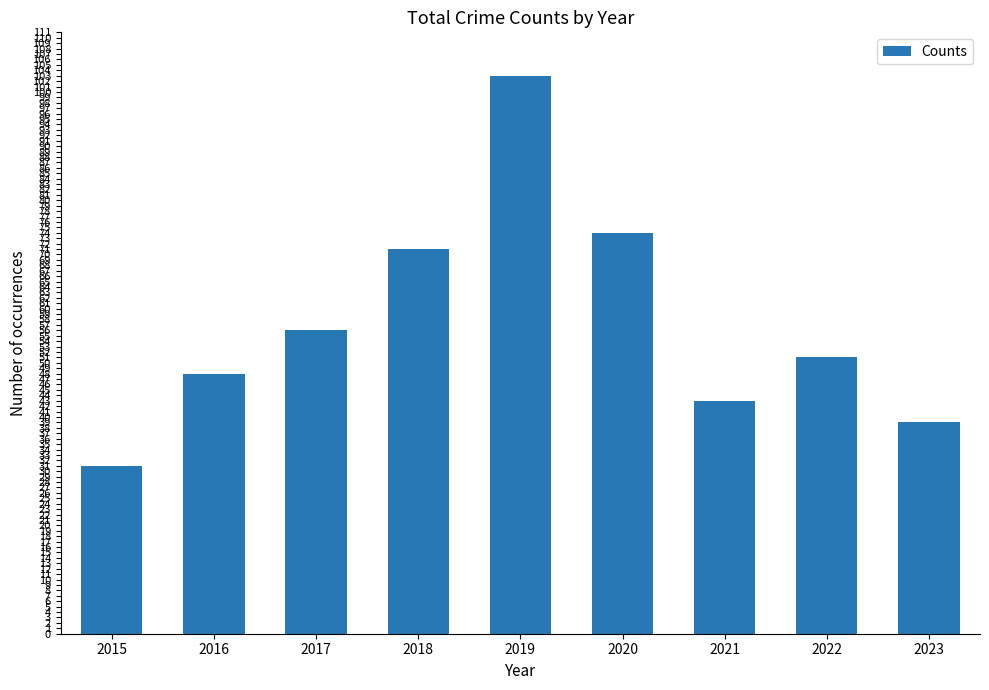

What is the smallest value displayed?

31